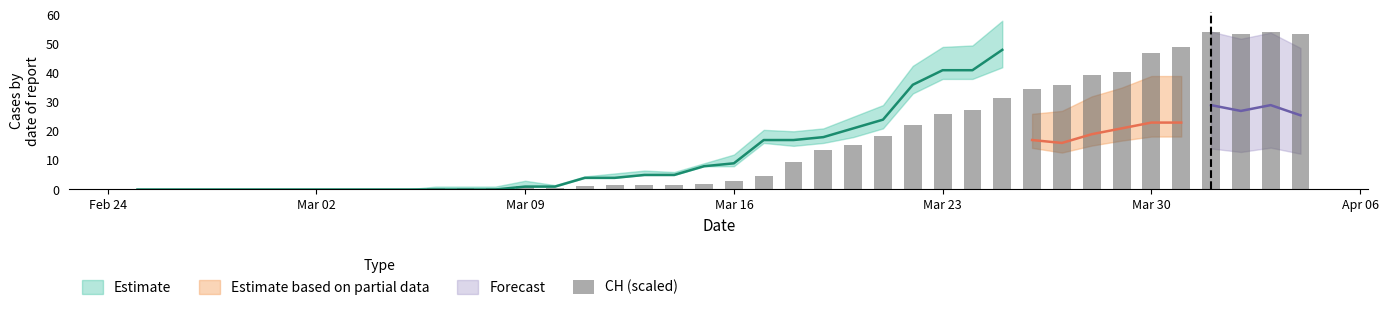

Does the chart contain any negative values?

No